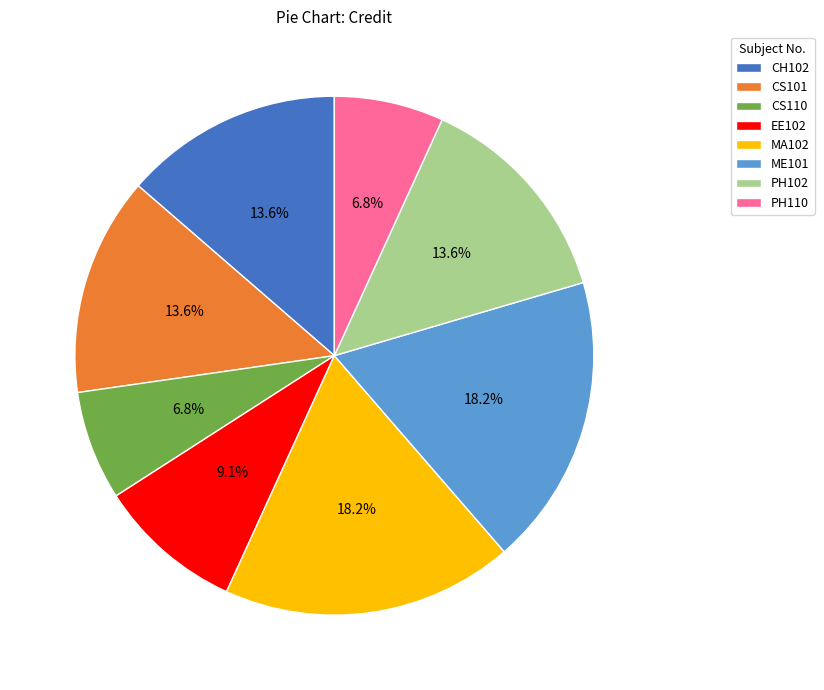

To the nearest percent, what portion does CS110 represent?

7%